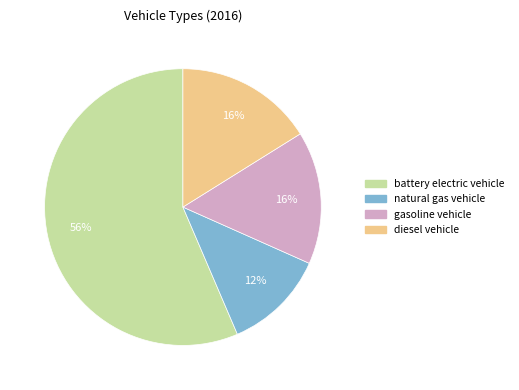

Between battery electric vehicle and diesel vehicle, which is larger?

battery electric vehicle